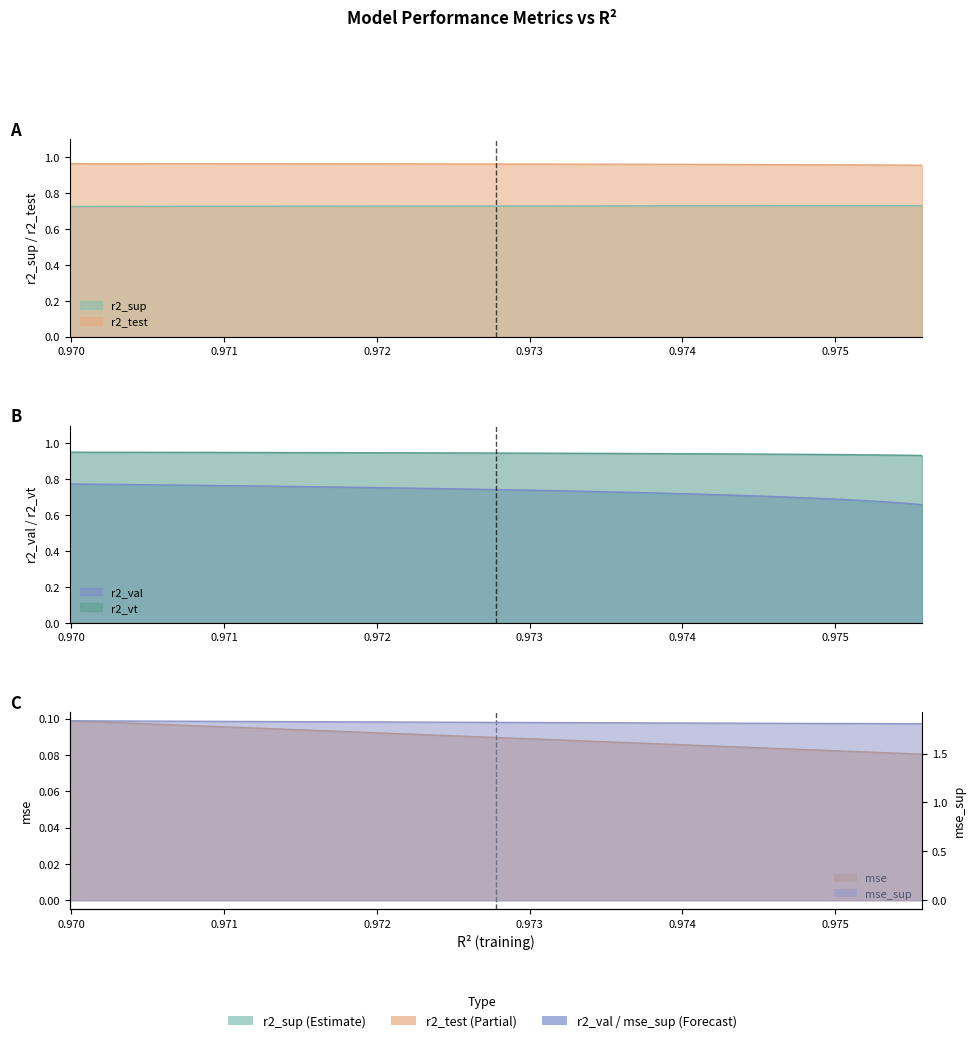

Which series has the largest range (max minus min)?

r2_val